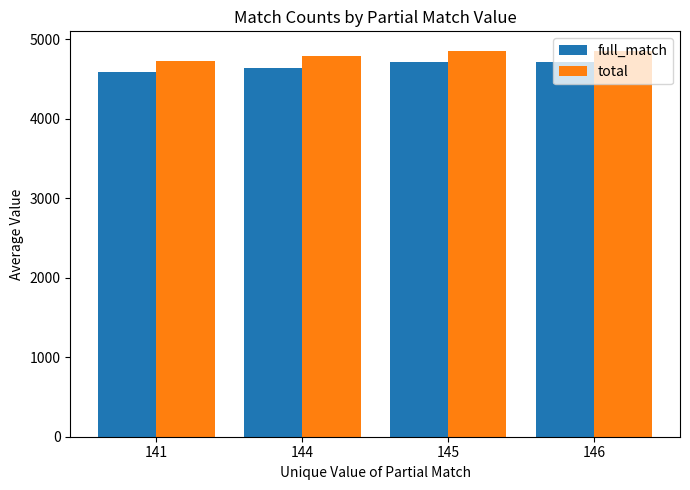

Is the value of total at 146 greater than the value of full_match at 144?

Yes